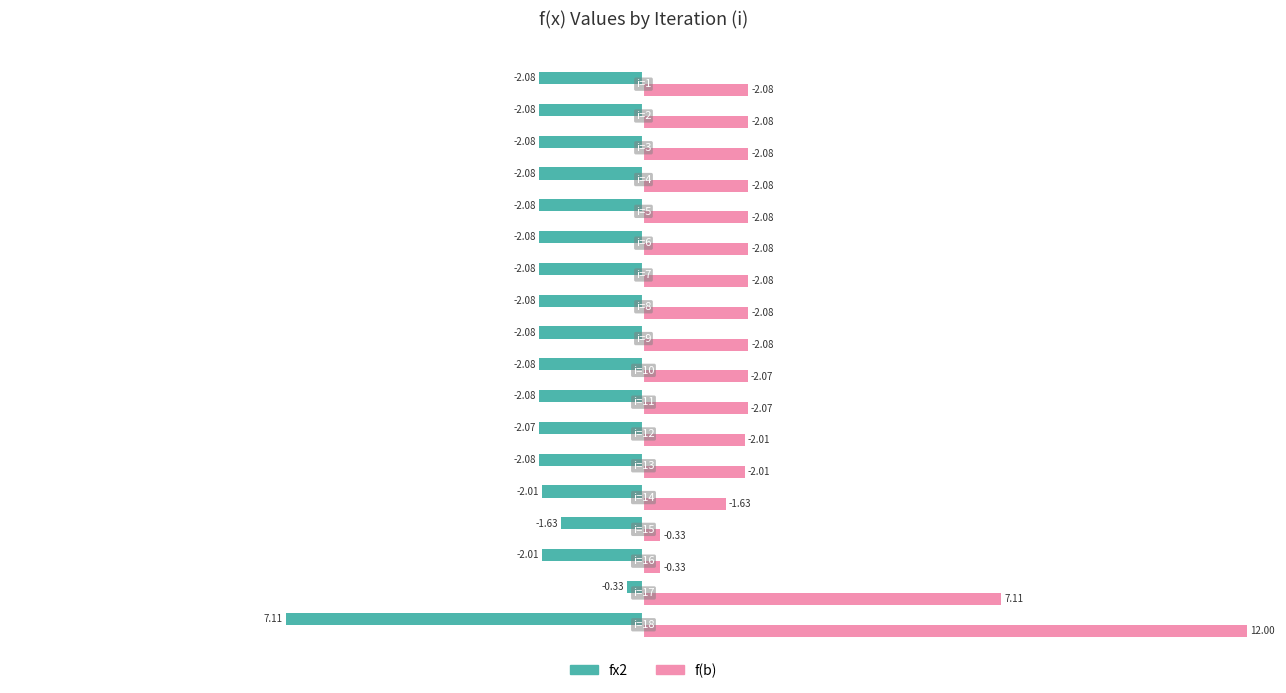

What are all the series names shown in the legend?

fx2, f(b)